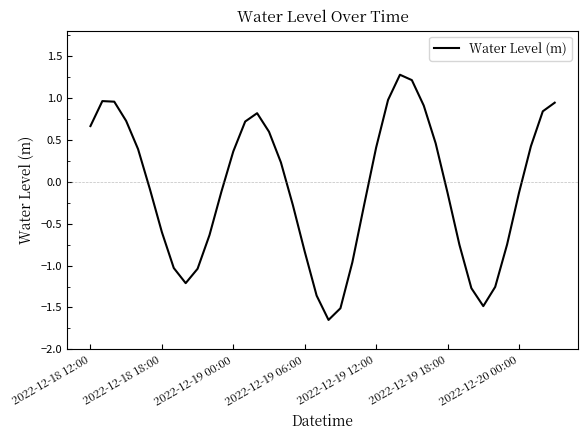

How many negative values are there?

21